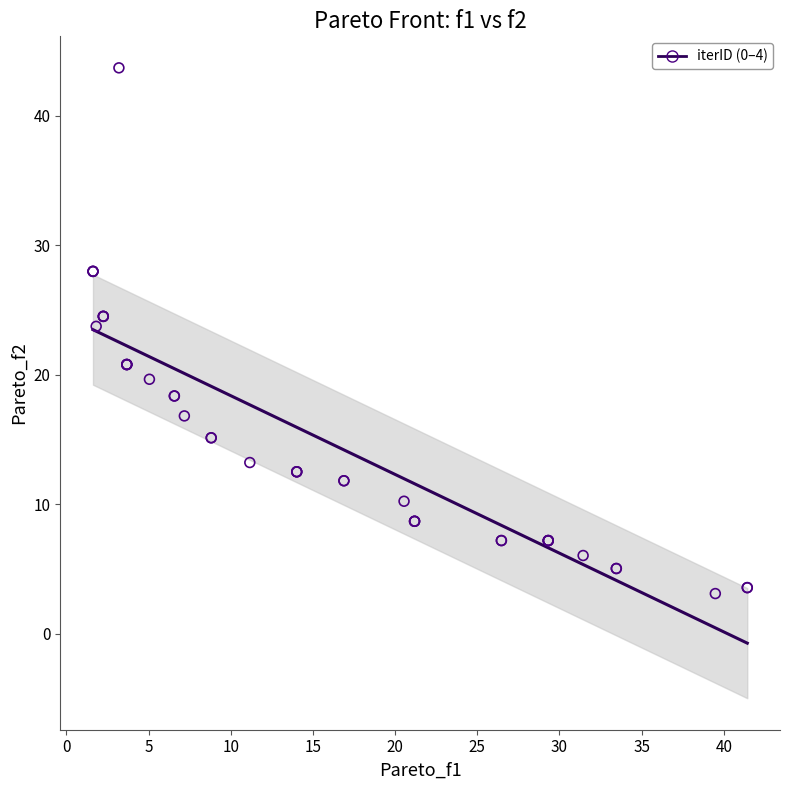

What Y value in the scatter plot is closest to 23?

23.7